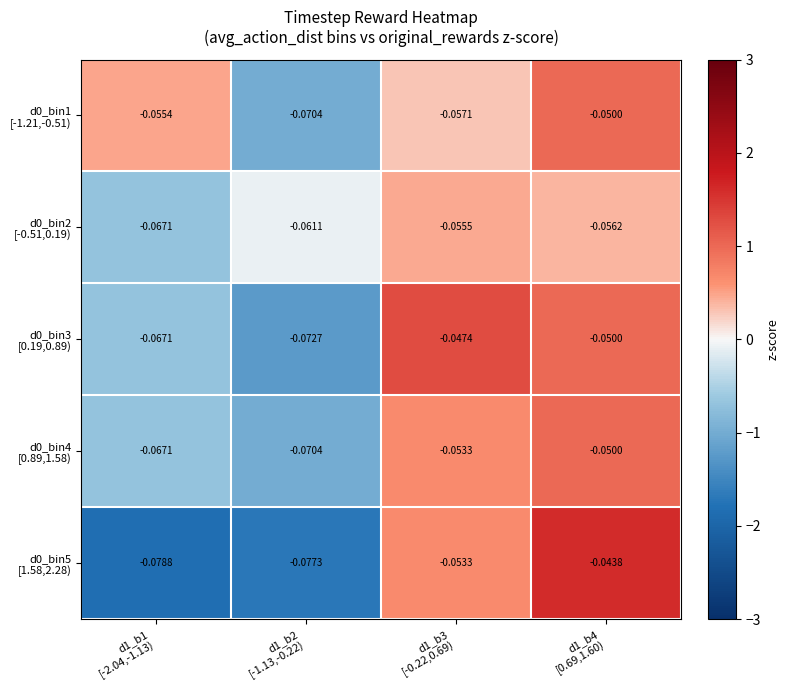

Between d1_b2
[-1.13,-0.22) and d1_b1
[-2.04,-1.13), which is larger?

d1_b1
[-2.04,-1.13)